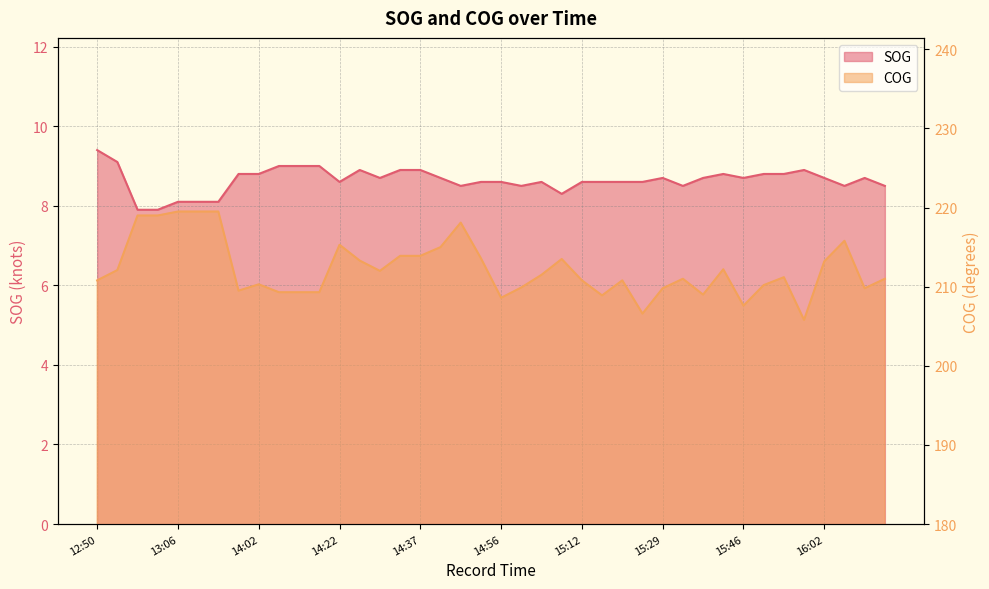

In SOG, how many points are lower than both neighbors (excluding endpoints)?

8